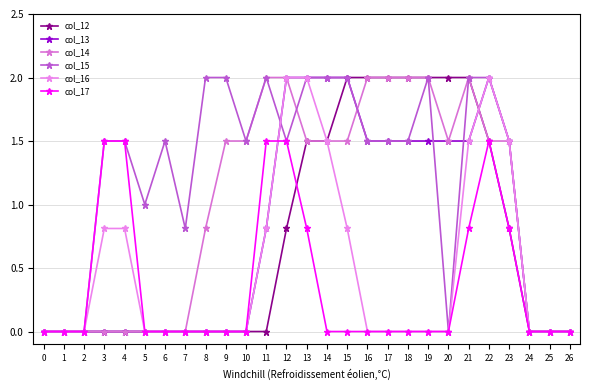

What is the highest value of the col_16 series?

2.0